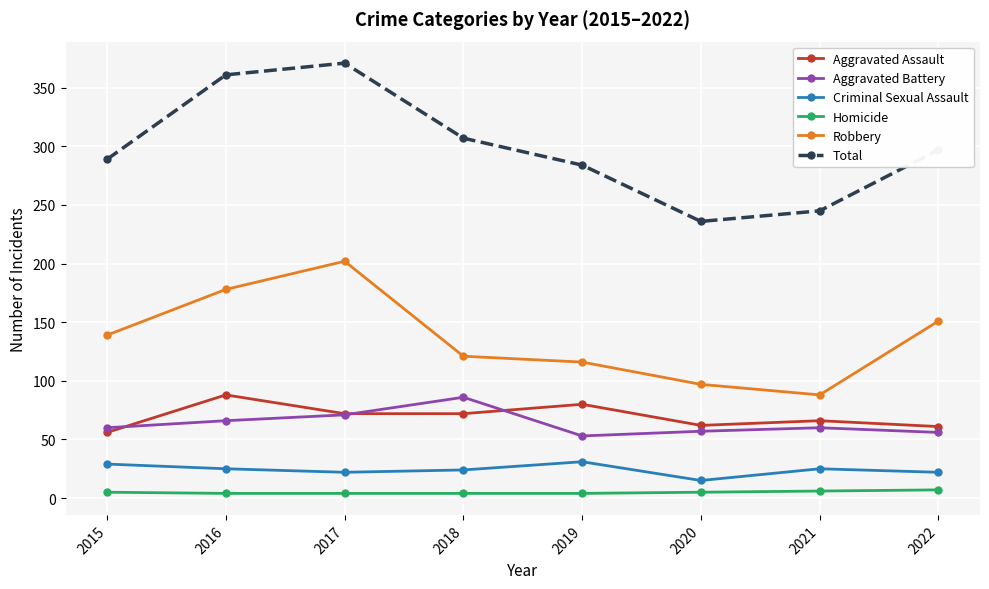

The value of Aggravated Battery at 2019 is 53. True or false?

True